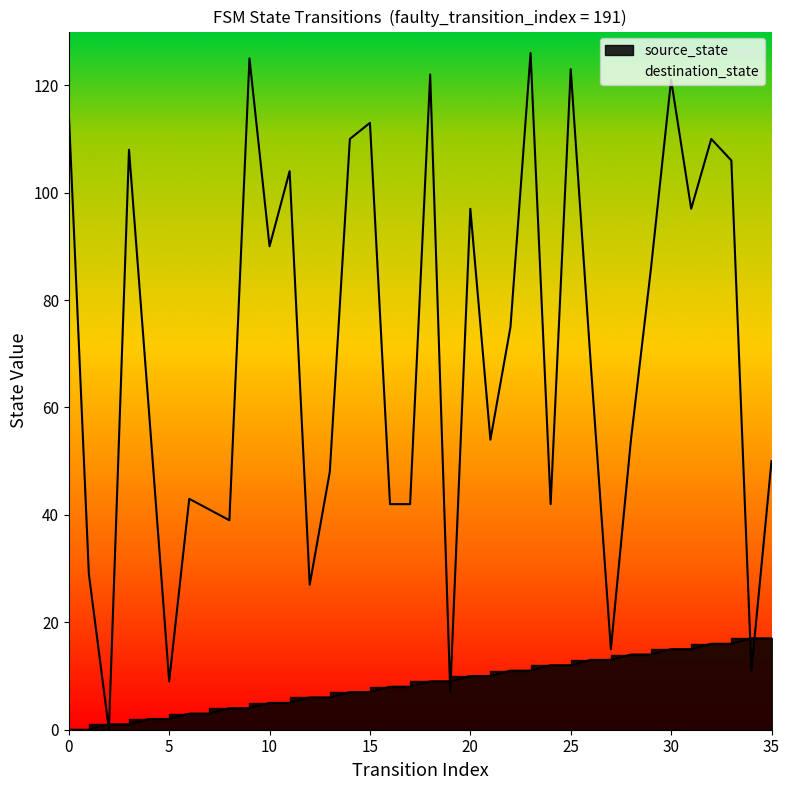

Reading left to right, transcribe all the data shown in this chart.

source_state: 0=0	1=0	2=1	3=1	4=2	5=2	6=3	7=3	8=4	9=4	10=5	11=5	12=6	13=6	14=7	15=7	16=8	17=8	18=9	19=9	20=10	21=10	22=11	23=11	24=12	25=12	26=13	27=13	28=14	29=14	30=15	31=15	32=16	33=16	34=17	35=17
destination_state: 0=115	1=29	2=0	3=108	4=59	5=9	6=43	7=41	8=39	9=125	10=90	11=104	12=27	13=48	14=110	15=113	16=42	17=42	18=122	19=7	20=97	21=54	22=75	23=126	24=42	25=123	26=68	27=15	28=54	29=86	30=121	31=97	32=110	33=106	34=11	35=50